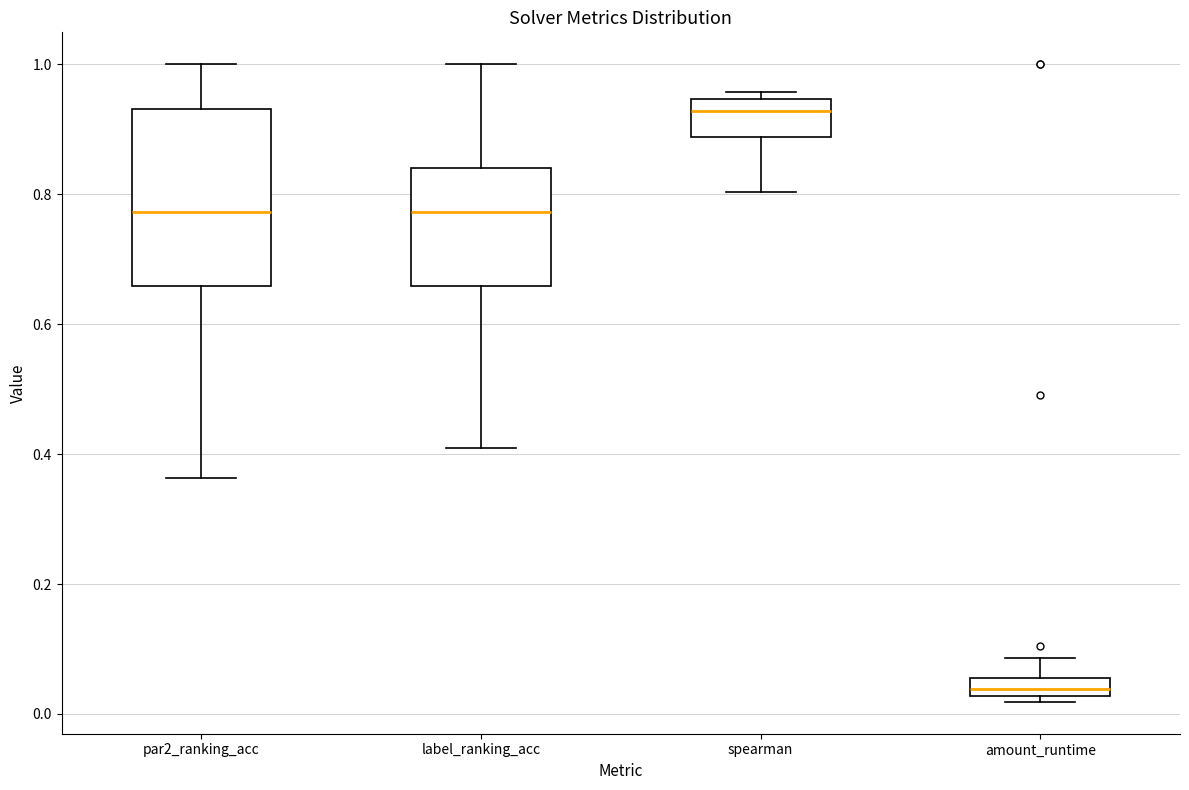

Where is the lower edge of the box for spearman on the y-axis? The values are not printed on the chart, so give them approximately, as read against the axis.

0.88